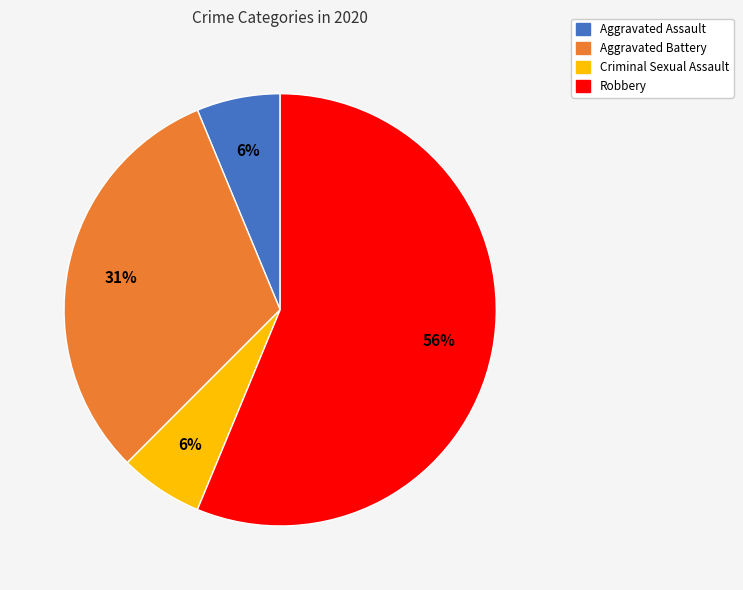

Is there any slice that represents more than half of the pie?

Yes